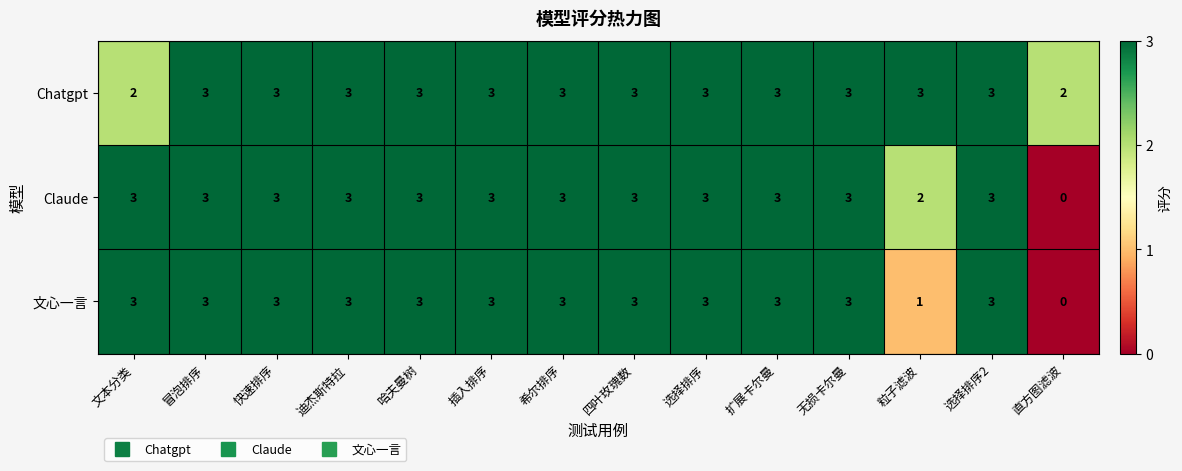

What is the total value across all series at 快速排序?

9